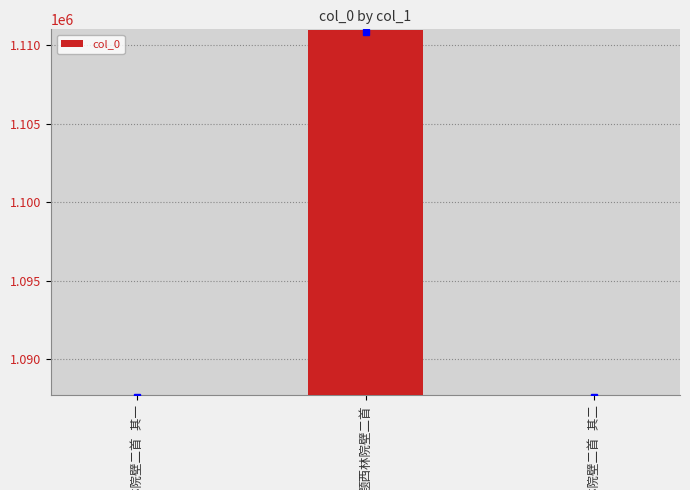

What is the difference between the maximum and second lowest values?

23237